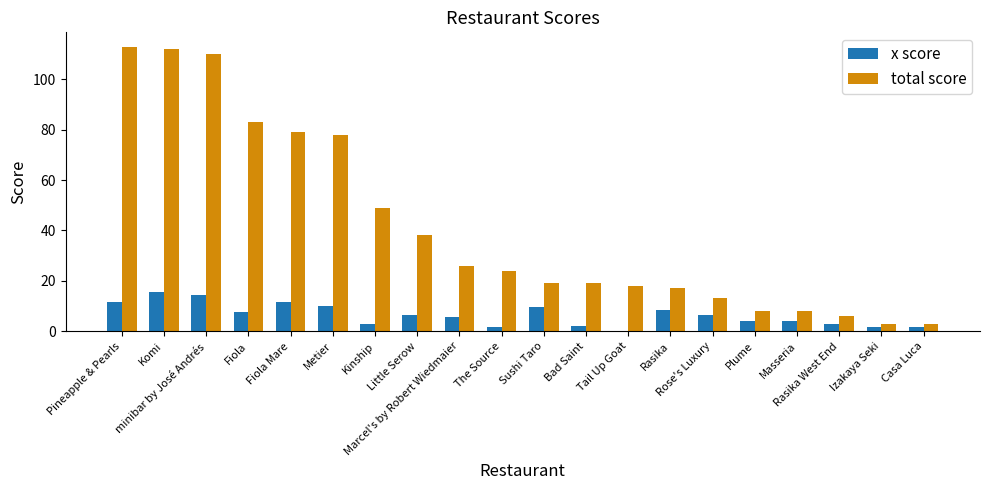

Which series has the largest total across all categories?

total score